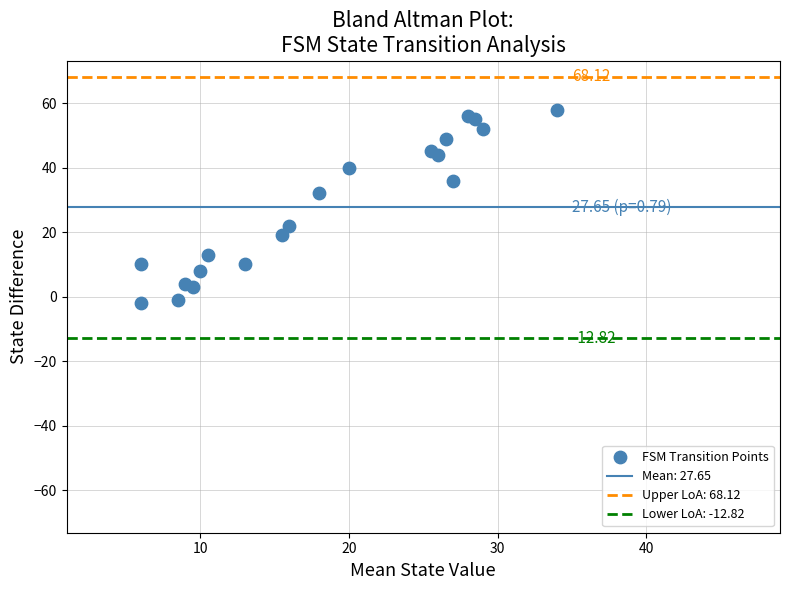

What is the range of Y values (max minus min)?

60